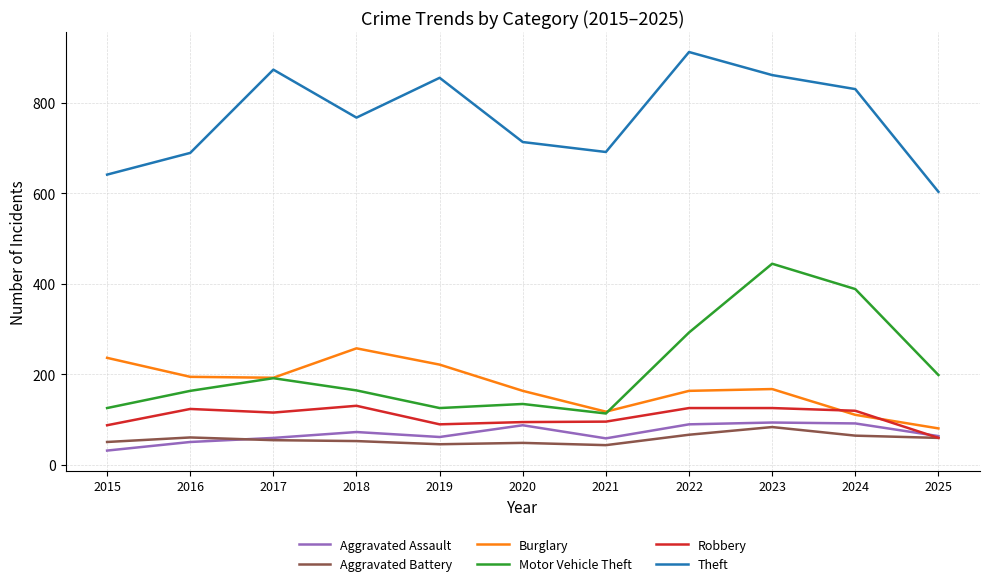

What is the difference between the highest and lowest values at 2019?

810